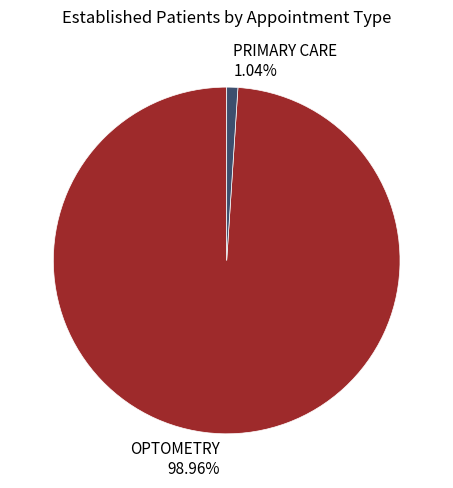

What is the largest slice in the pie chart?

OPTOMETRY